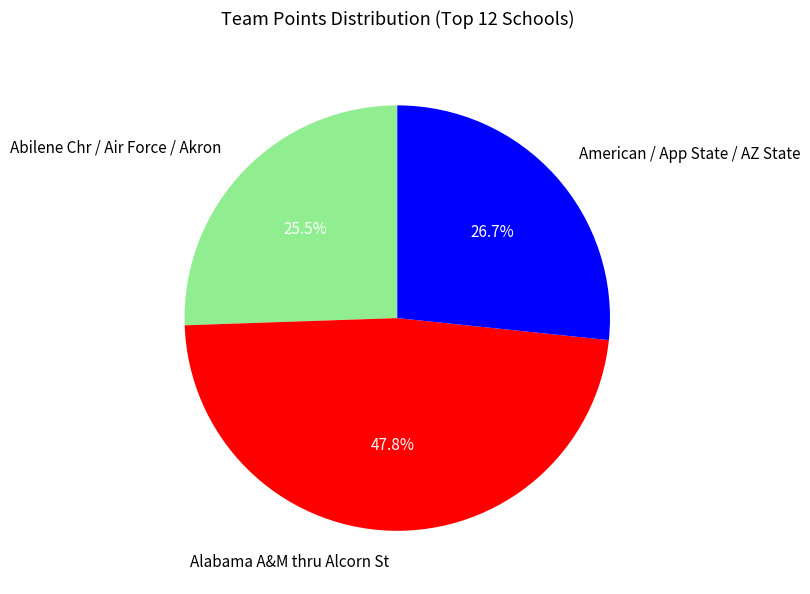

Is there a majority slice in this chart?

No